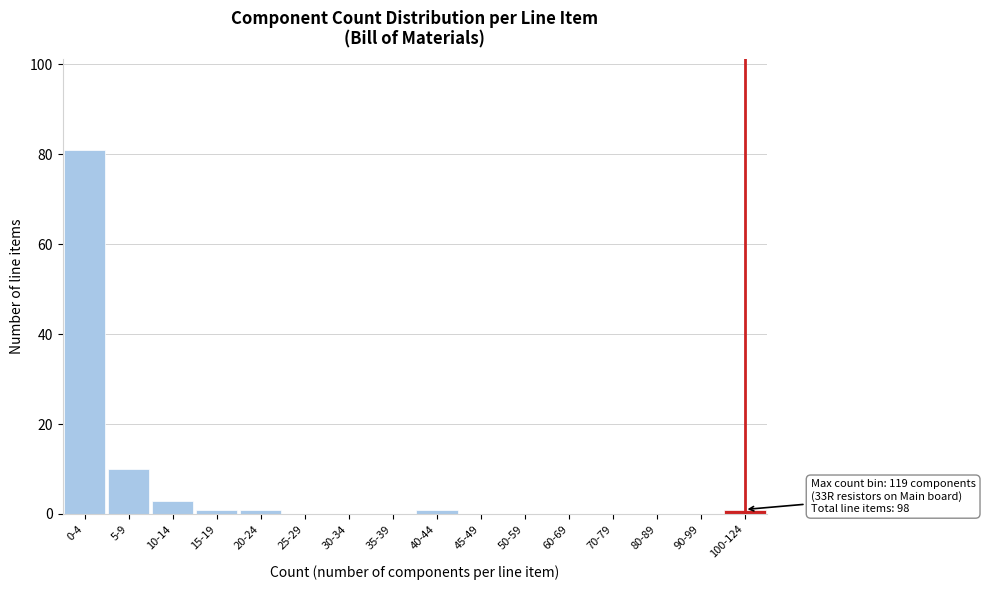

Reading left to right, list all the values displayed in this chart.

0-4=81	5-9=10	10-14=3	15-19=1	20-24=1	25-29=0	30-34=0	35-39=0	40-44=1	45-49=0	50-59=0	60-69=0	70-79=0	80-89=0	90-99=0	100-124=1